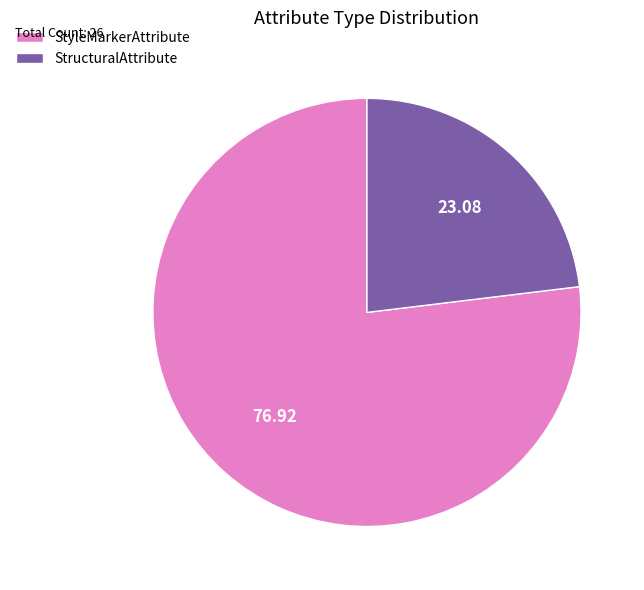

True or false: StyleMarkerAttribute accounts for 70% of the total.

False